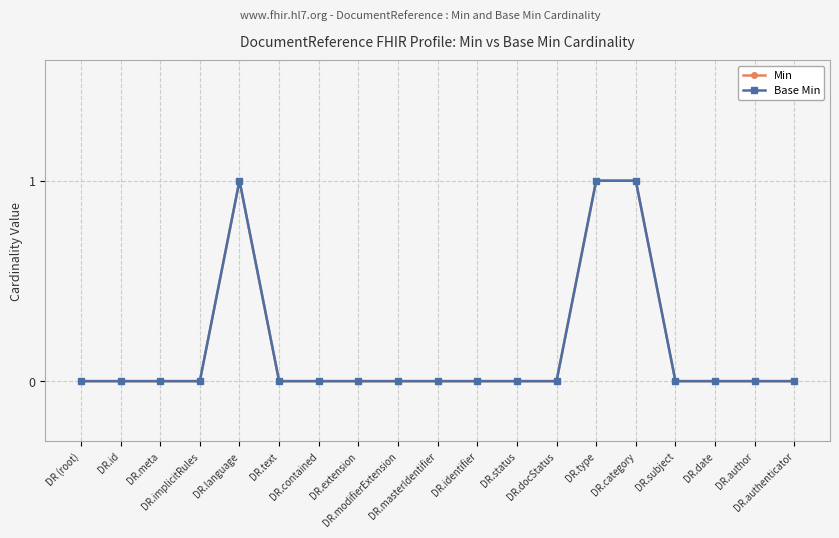

Is this an area chart (filled region under the line)?

No